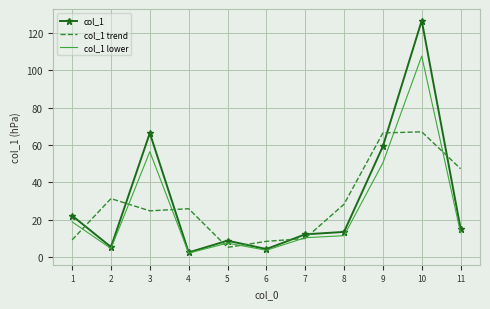

Where do col_1 trend and col_1 lower first cross each other?

1 and 2